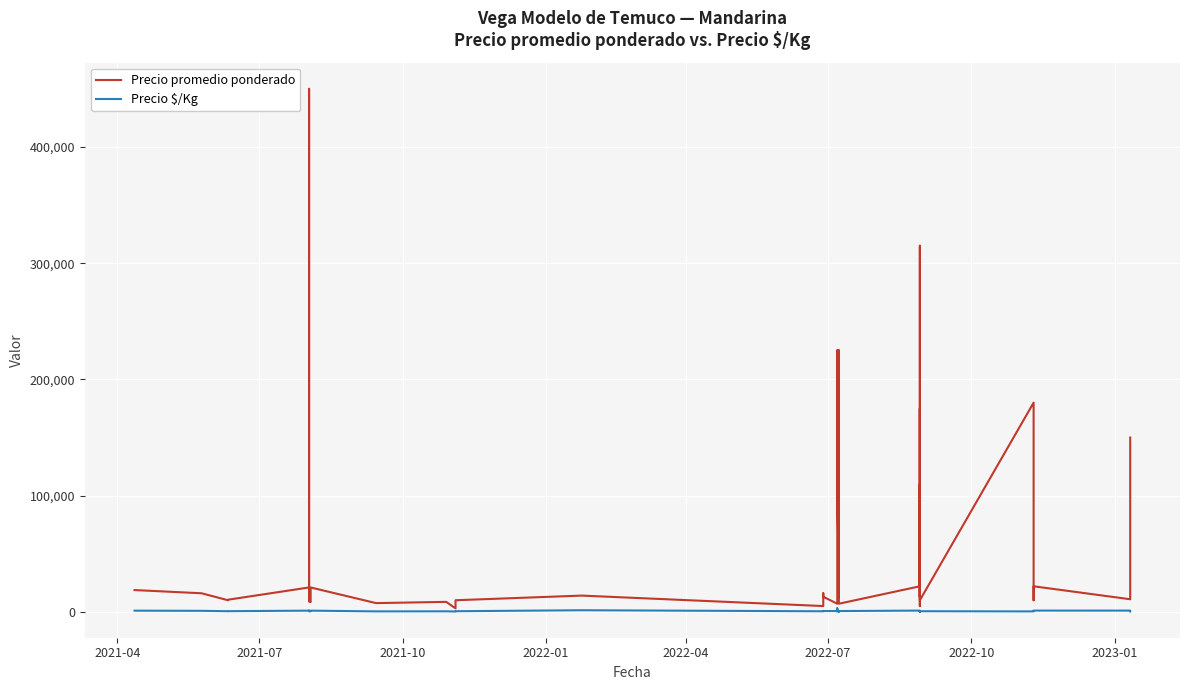

Reading left to right, transcribe all the data shown in this chart.

Precio promedio ponderado: 18760	16000	10000	10468	21000	9000	450000	10000	8469	12600	21000	7532	8611	3000	10000	14000	5000	16000	13000	7000	55333	225000	115000	20000	112000	12000	225000	7000	22000	315000	13000	110000	5000	175000	10000	180000	10000	22000	10857	150000
Precio $/Kg: 1042	889	556	582	1050	500	1000	833	470	700	1050	418	478	300	556	1400	500	800	722	700	3074	500	256	1000	249	667	500	700	1100	700	722	244	500	389	556	400	556	1100	1086	333